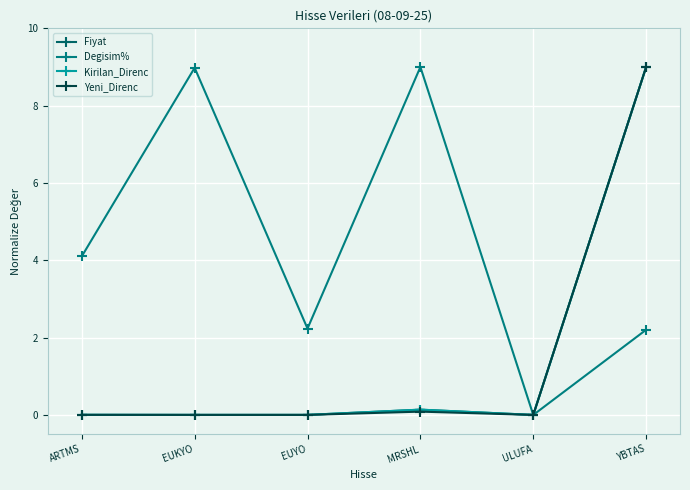

True or false: Degisim% and Fiyat cross at least once.

False